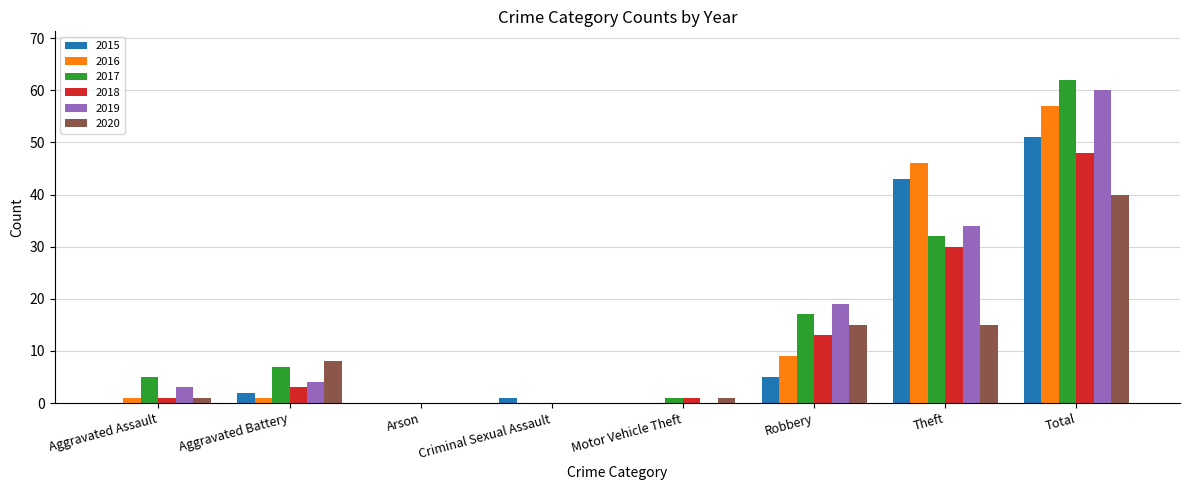

What is the sum of all 2019 values?

120